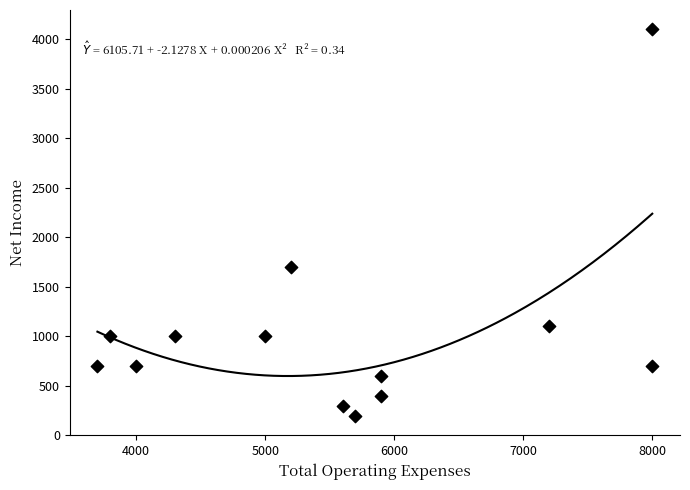

What is the range of Y values (max minus min)?

3900